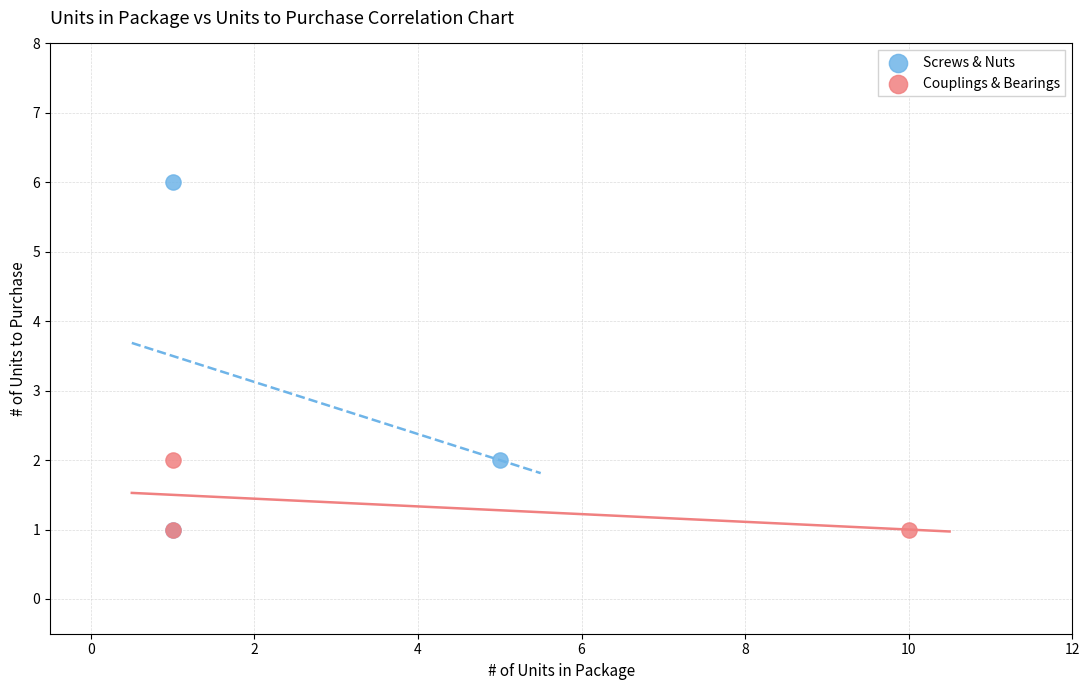

Which series has the largest Y range (max minus min)?

Screws & Nuts